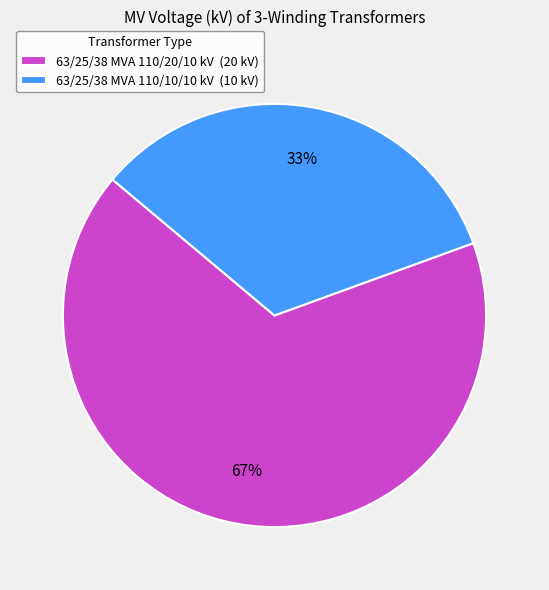

Is it true that 63/25/38 MVA 110/20/10 kV is 79% of the pie?

False